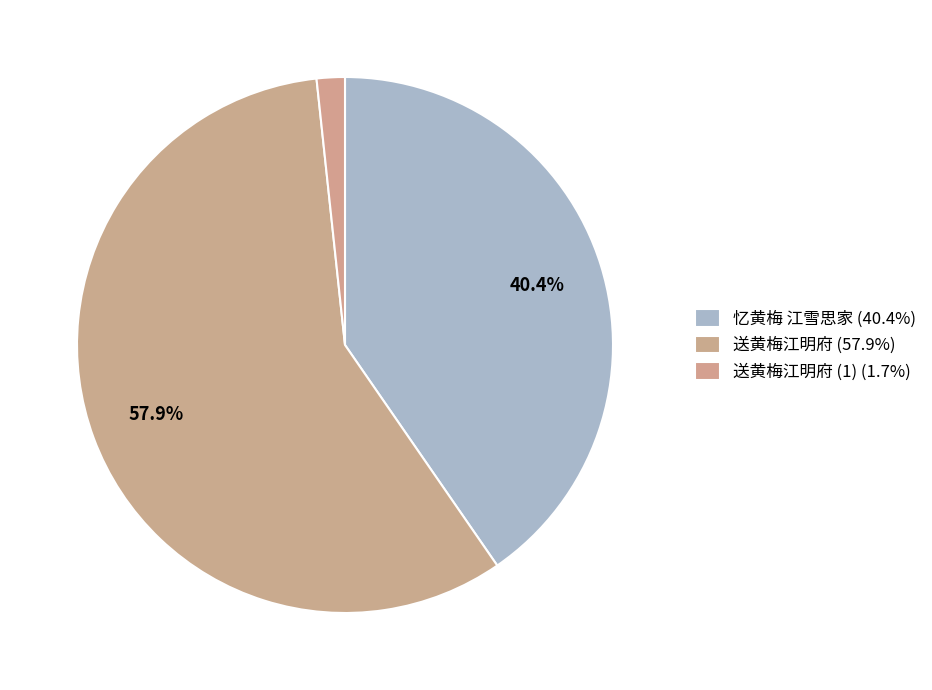

How many segments does this pie chart have?

3